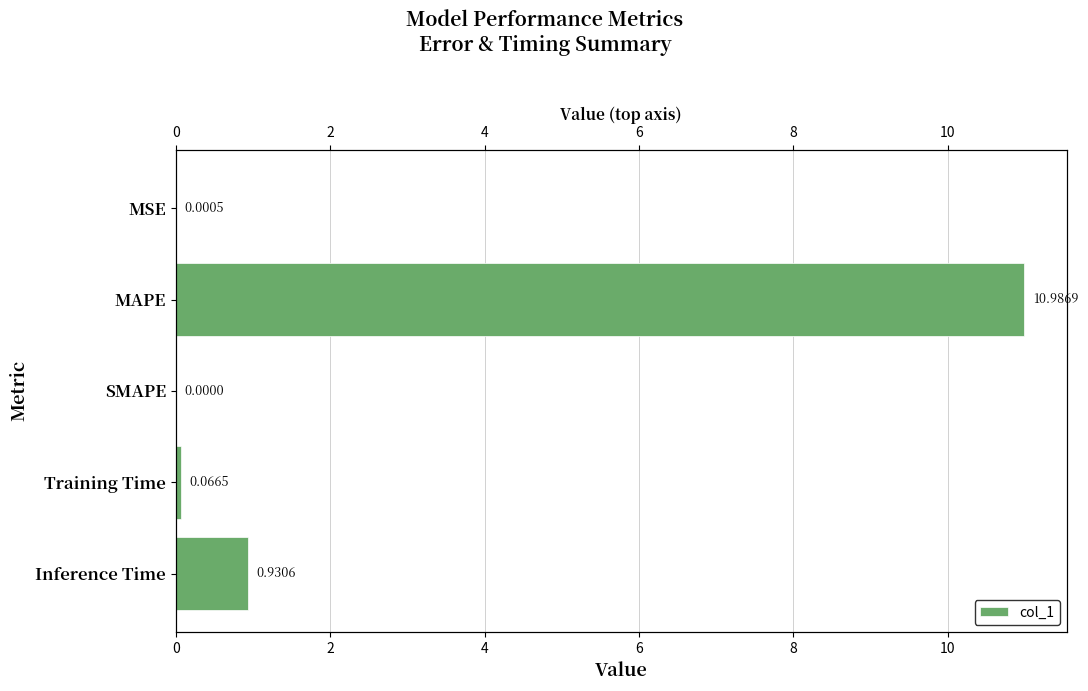

What is the sum of the values at Training Time and MSE?

0.1